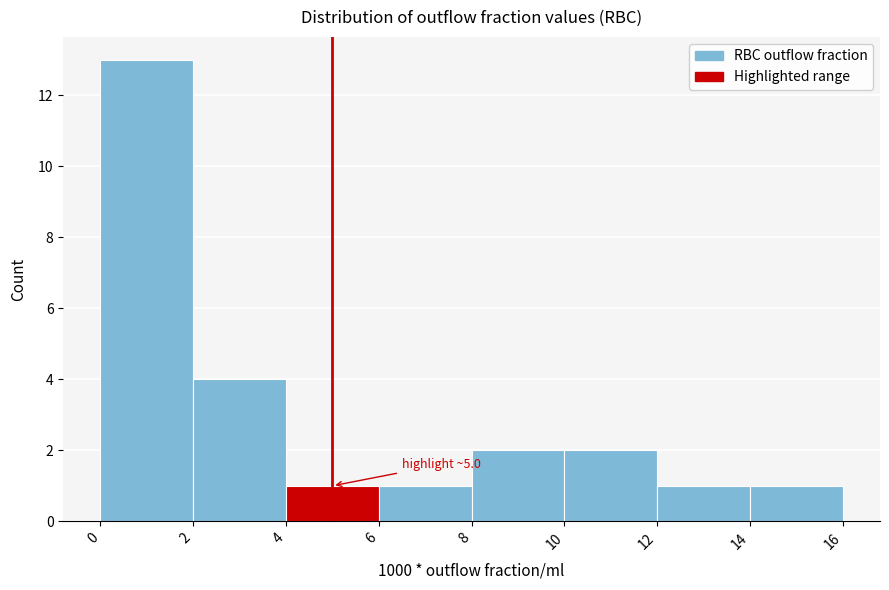

Which range on the x-axis has the tallest bar?

0 to 2